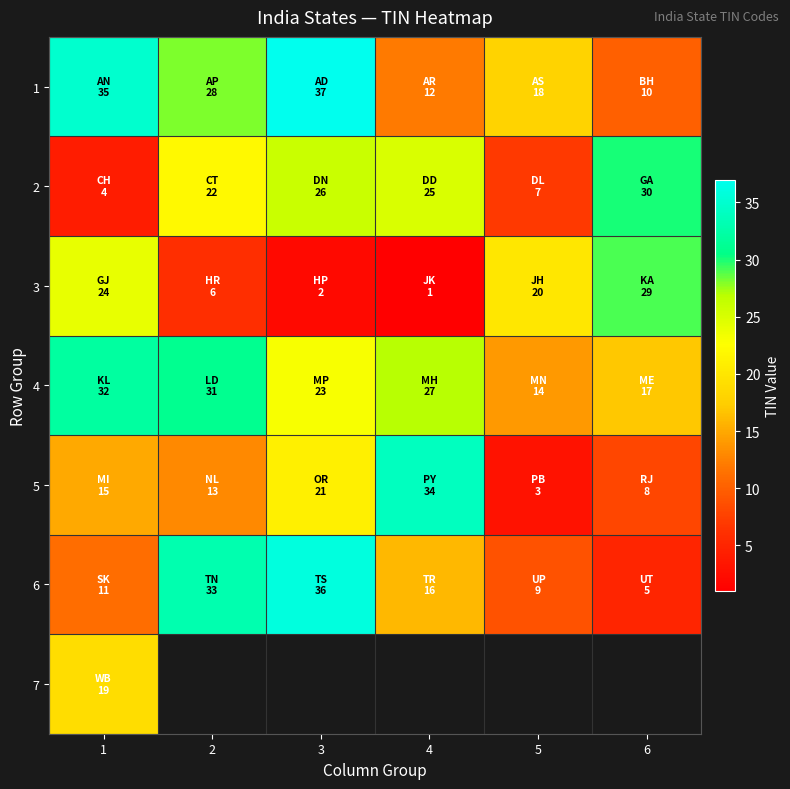

The value of 4 at 2 is 18.9. True or false?

False